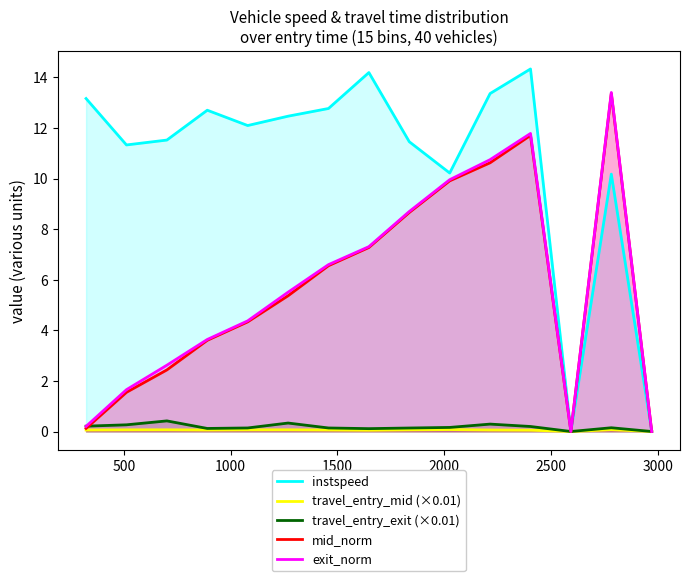

True or false: travel_entry_exit (×0.01) and travel_entry_mid (×0.01) cross at least once.

False